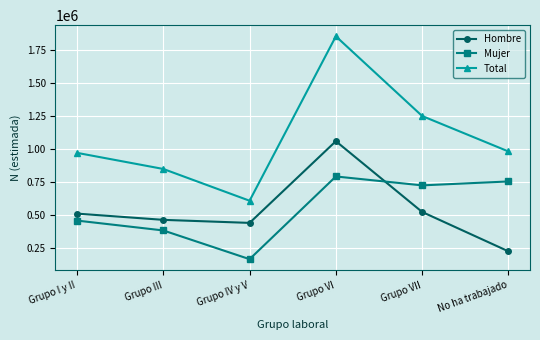

At how many categories does at least one series exceed 1581891?

1